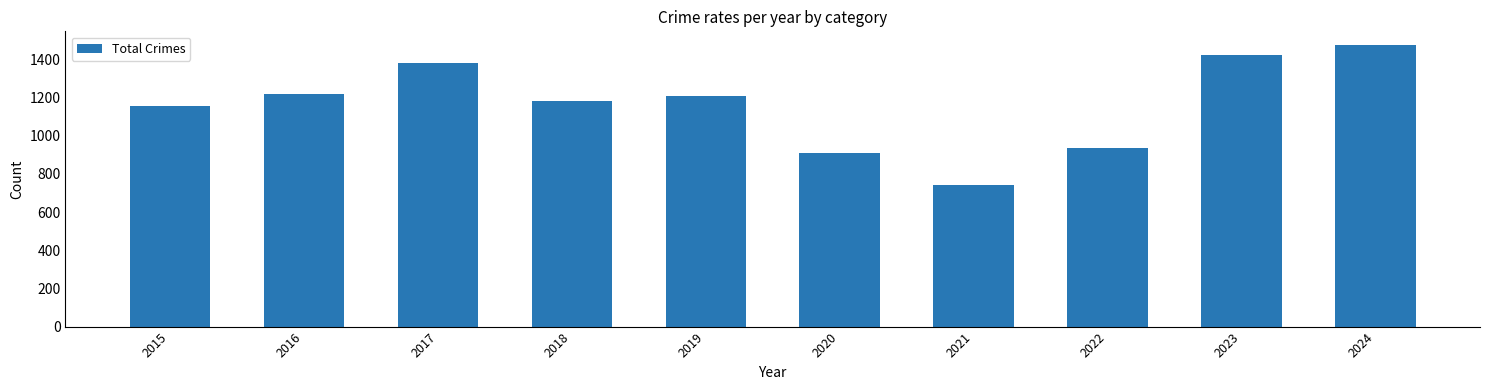

Read the value at 2015, to the nearest 100.

1200